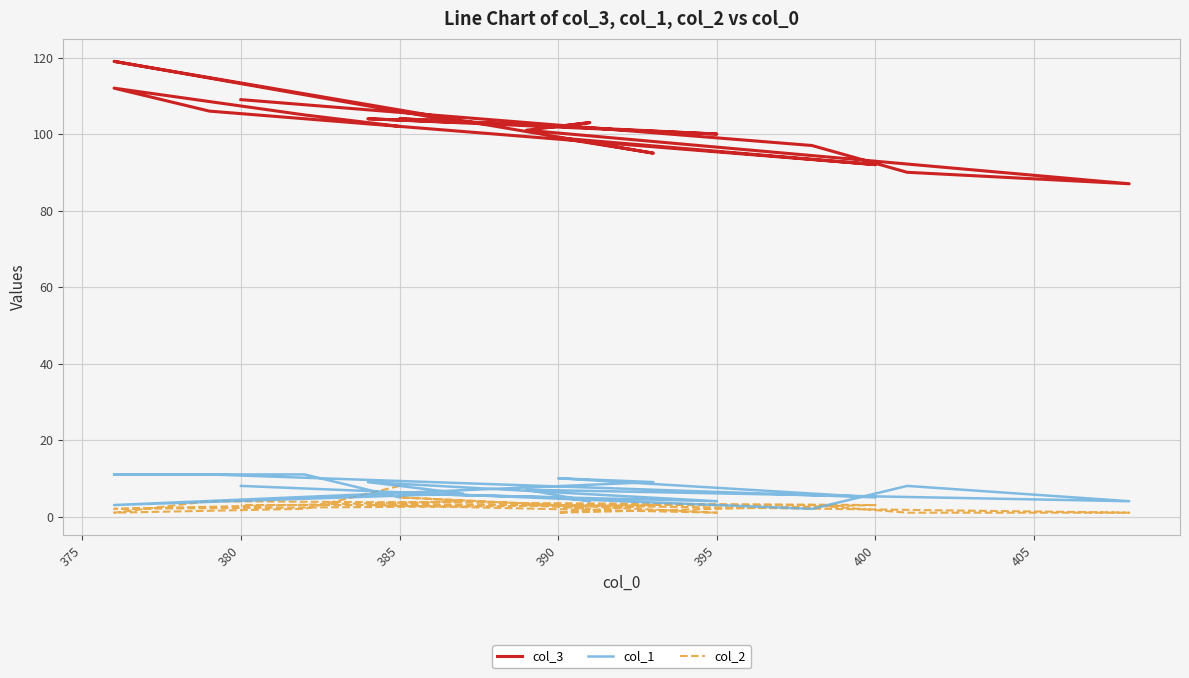

At 400, list the series in order from smallest to largest.

col_2, col_1, col_3